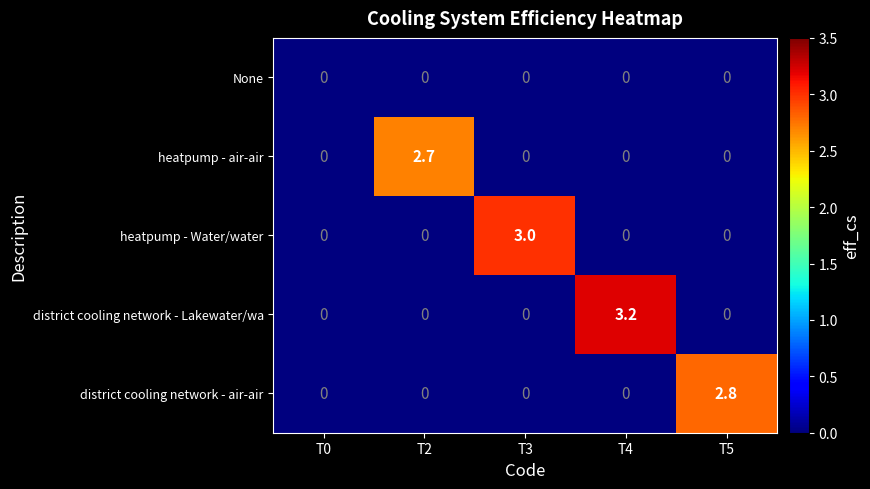

Which label corresponds to the largest value in the chart?

T4